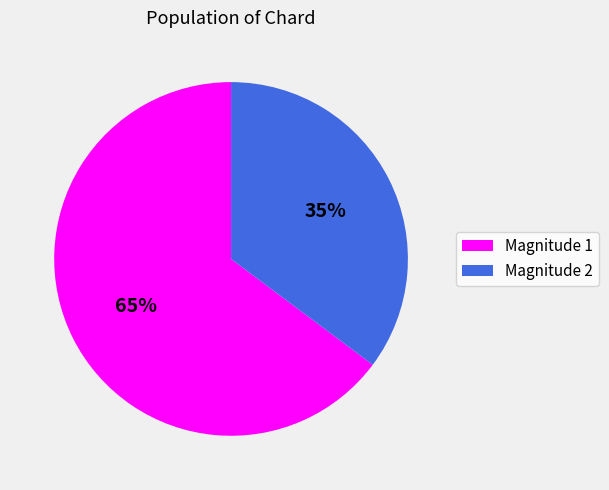

What is the majority slice?

Magnitude 1